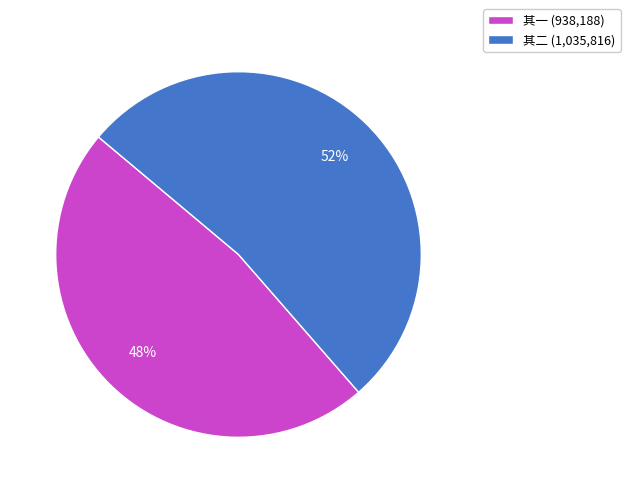

What is the smallest slice in the pie chart?

其一 (938,188)